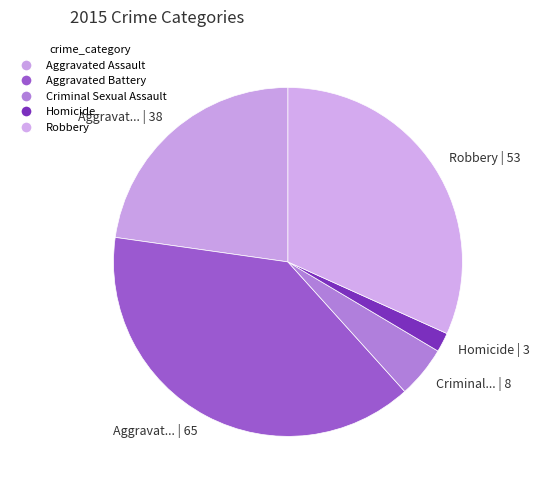

Is Aggravated Assault the majority of the pie?

No